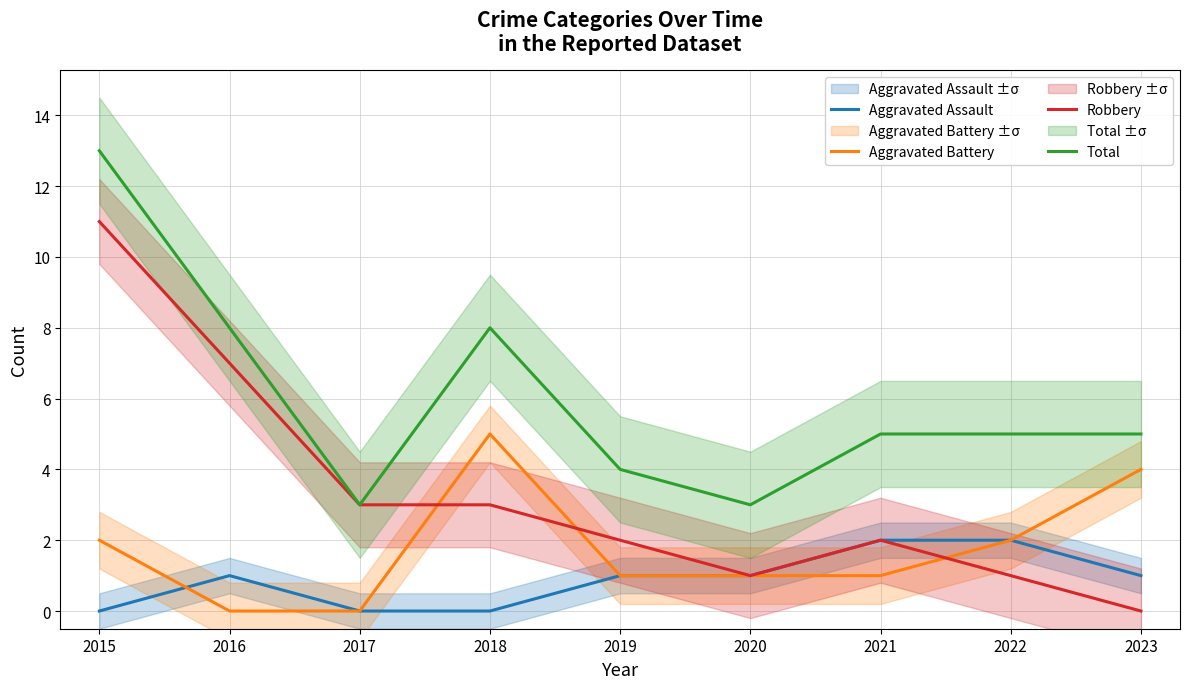

The Total series shows 14 at 2018. True or false?

False